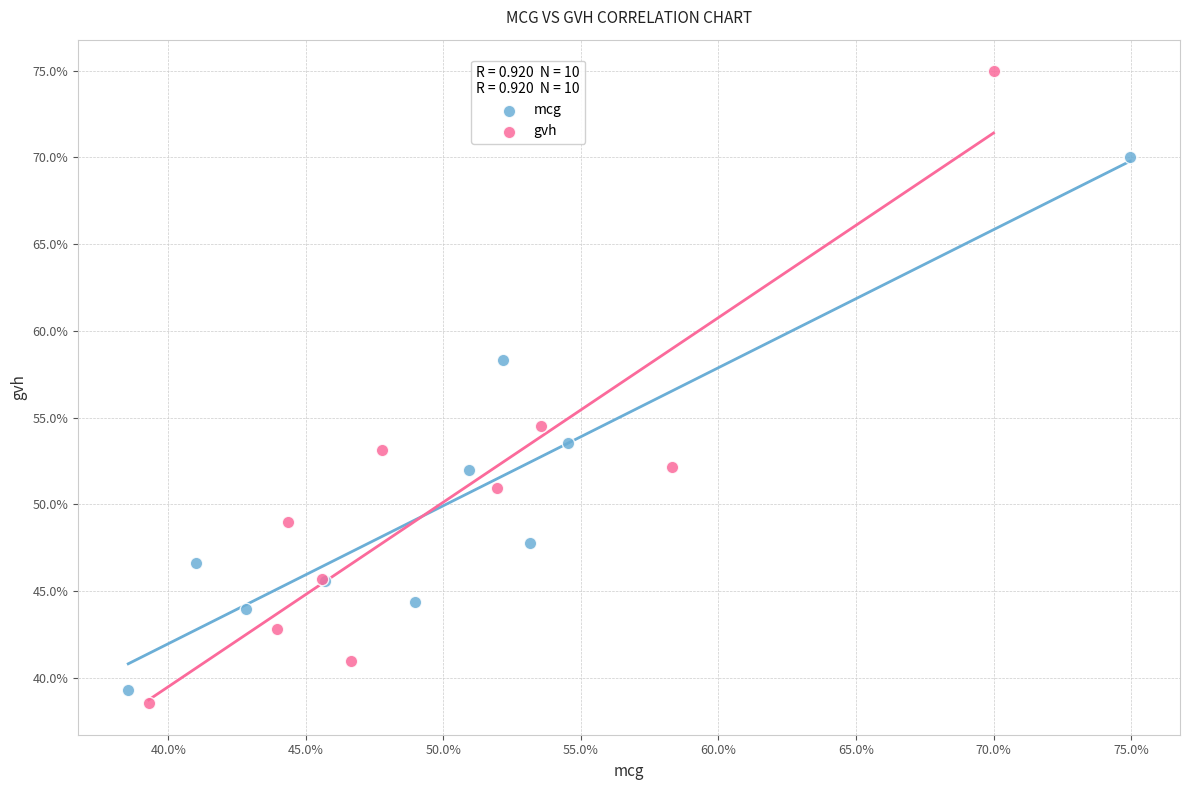

Which series has the widest spread of Y values?

gvh